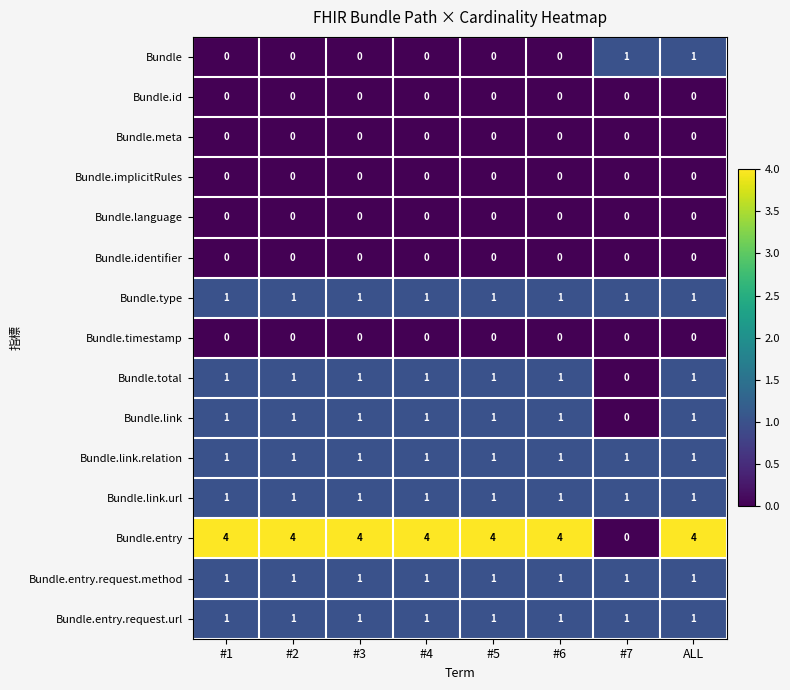

What is the total value across all series at #2?

11